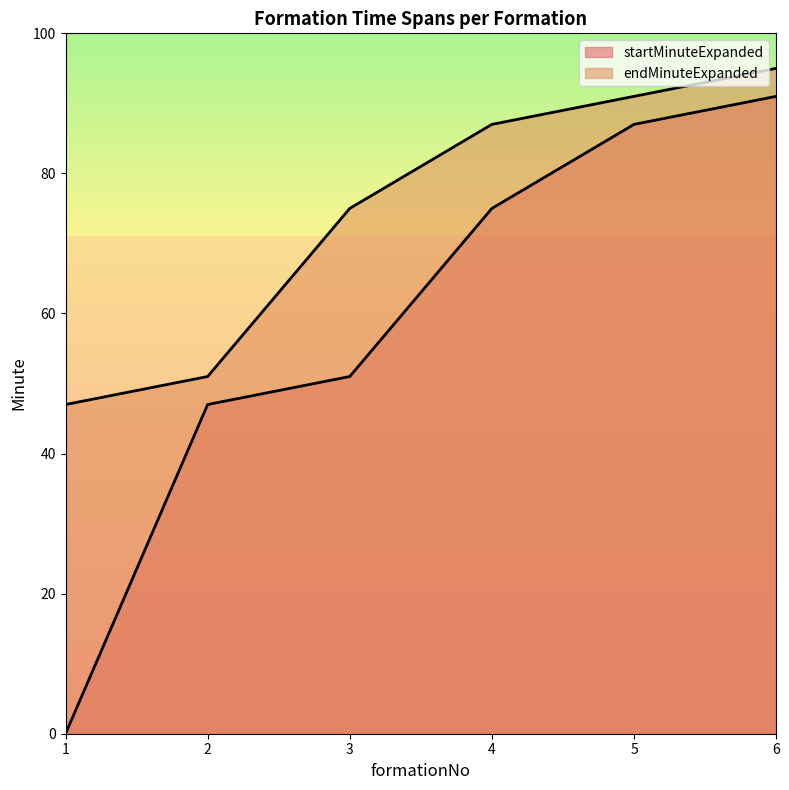

At 2, list the series in order from largest to smallest.

endMinuteExpanded, startMinuteExpanded